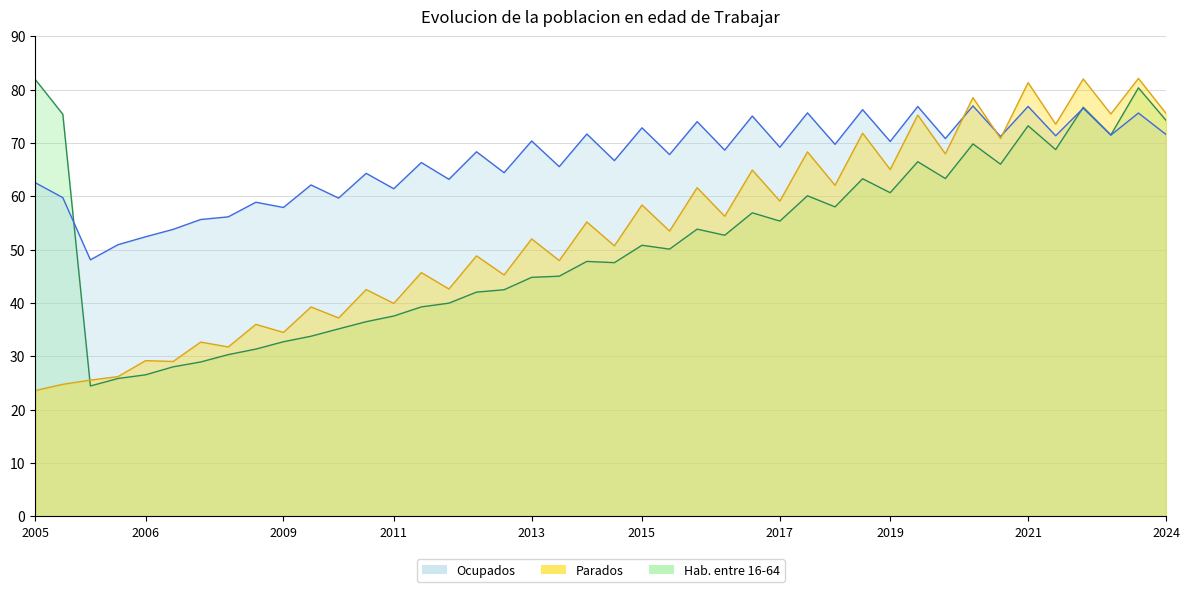

True or false: Hab. entre 16-64 has a value of 102.9 at 2019.

False